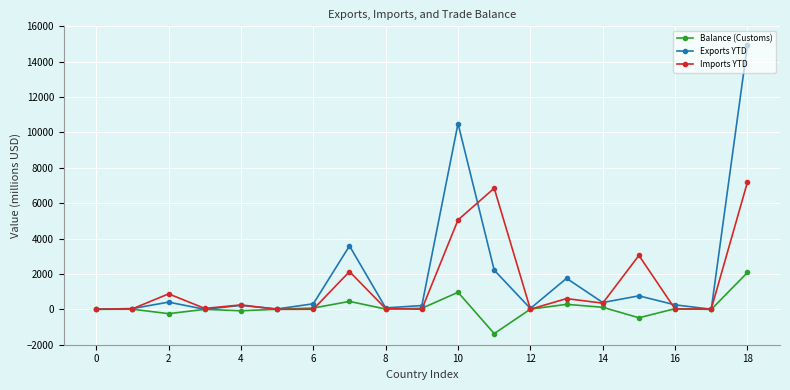

True or false: Balance (Customs) has more than 1 interior local peaks.

True